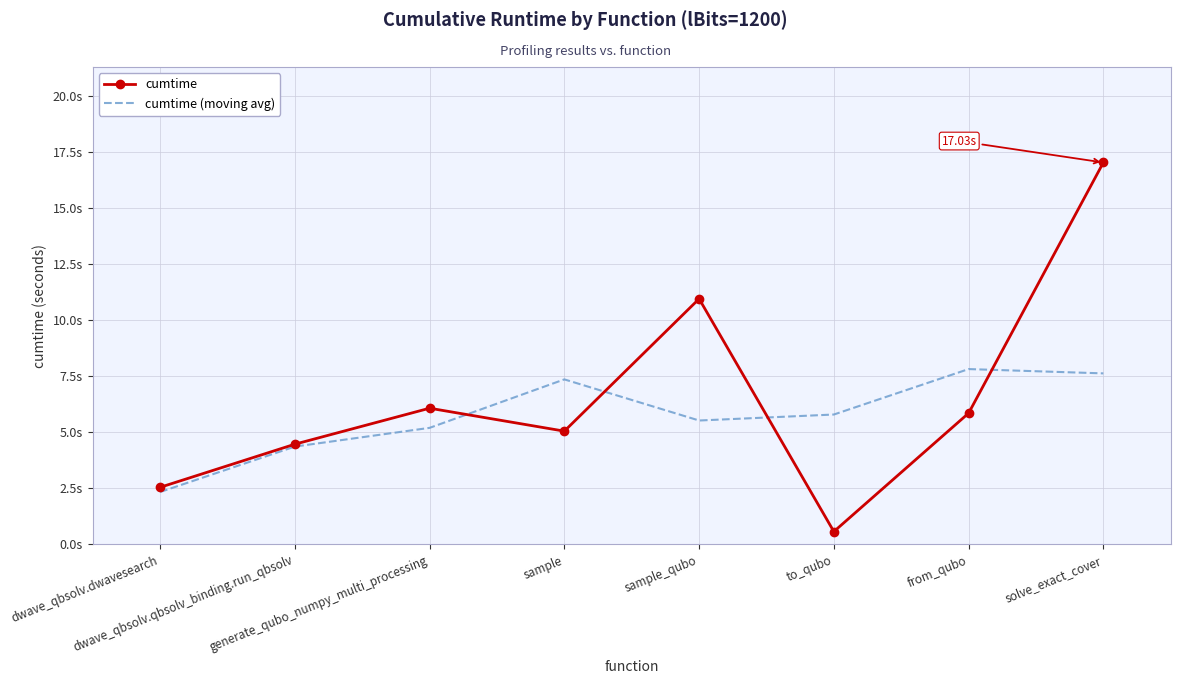

At which category does cumtime (moving avg) reach its first local peak?

sample